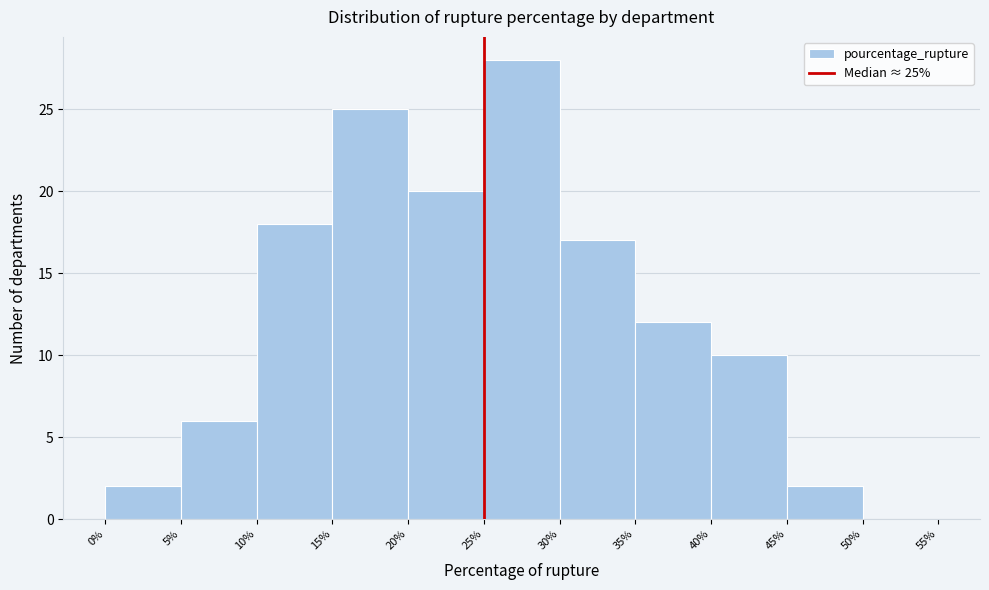

Which range on the x-axis has the tallest bar?

25% to 30%